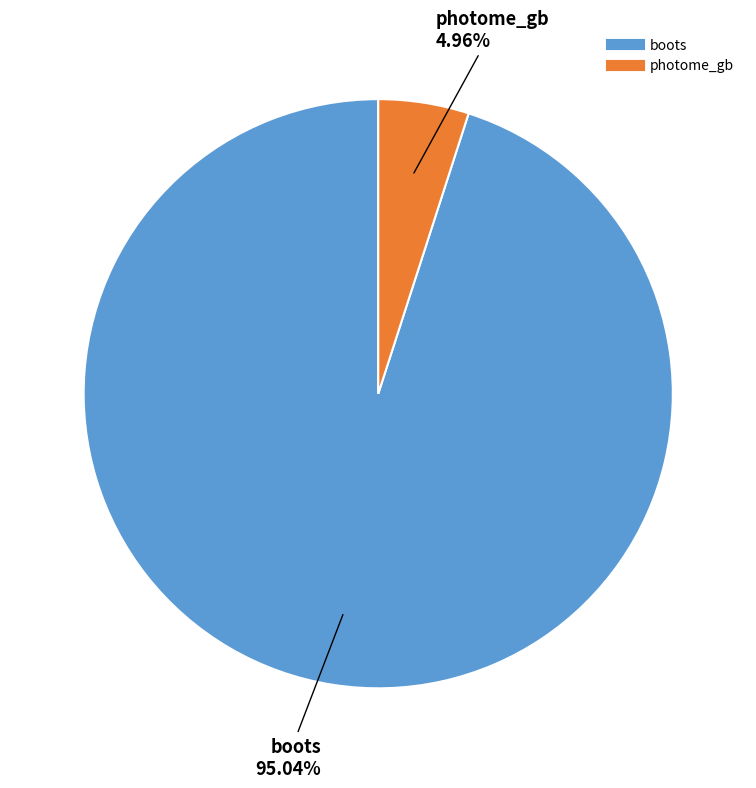

To the nearest percent, what is the average slice percentage?

50%